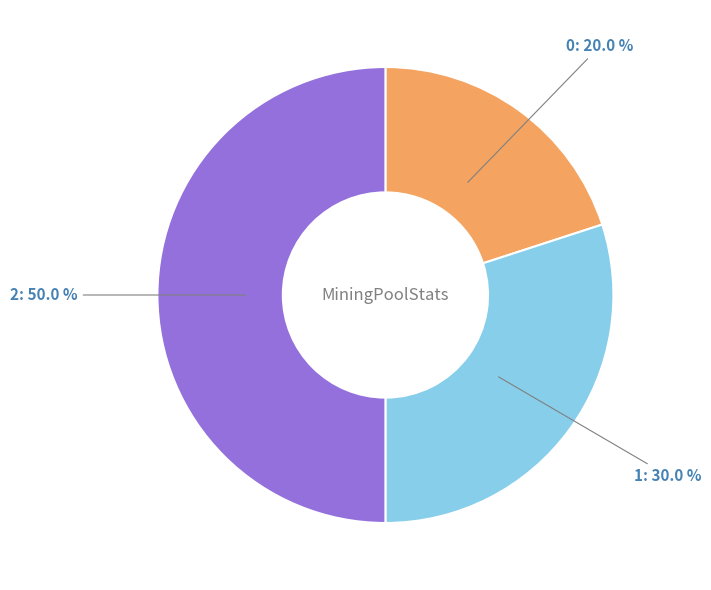

Rank the categories by value from lowest to highest.

0, 1, 2